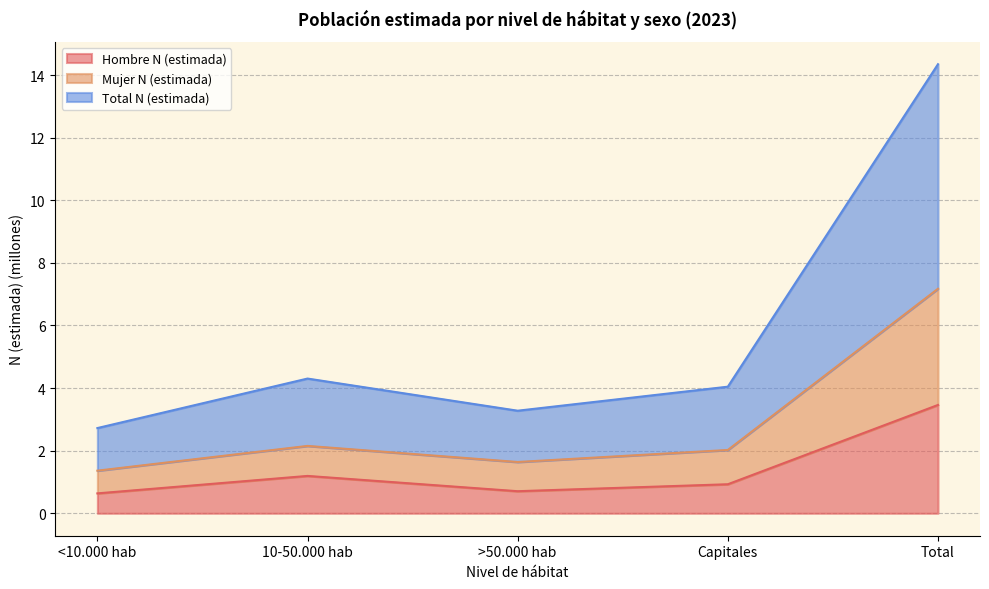

At >50.000 hab, list the series in order from largest to smallest.

Total N (estimada), Mujer N (estimada), Hombre N (estimada)